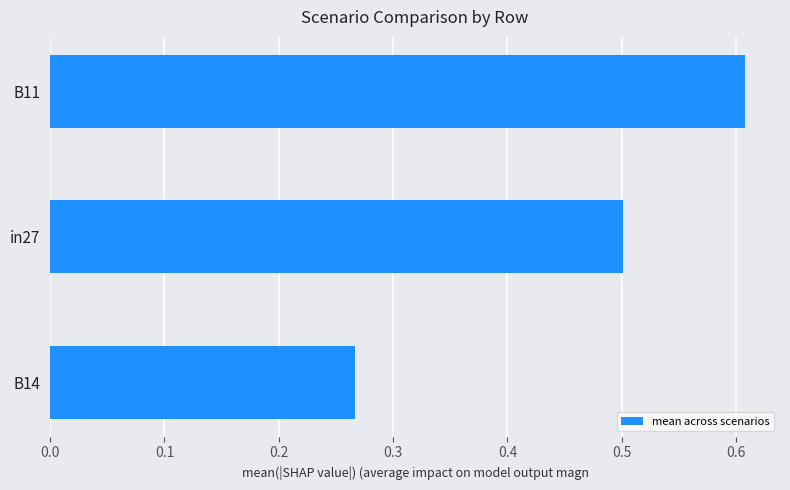

What is the average value?

0.5